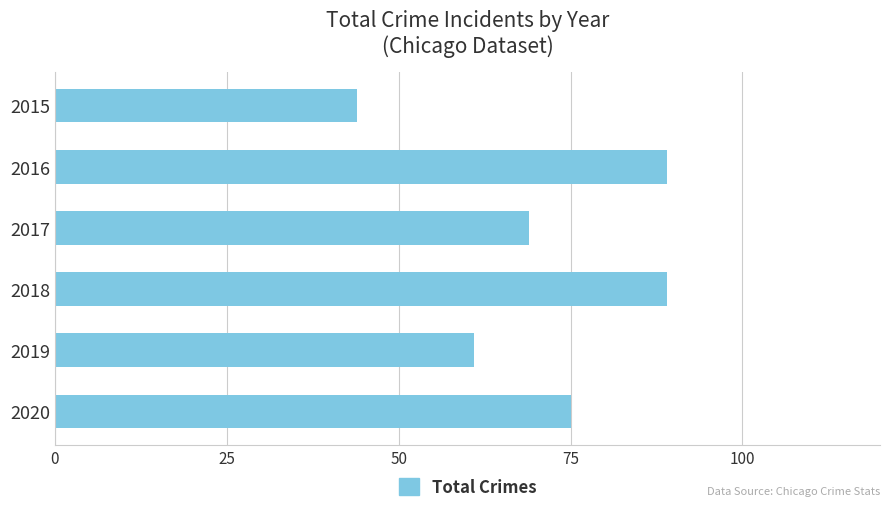

What is the value of the 4th bar from the top?

89